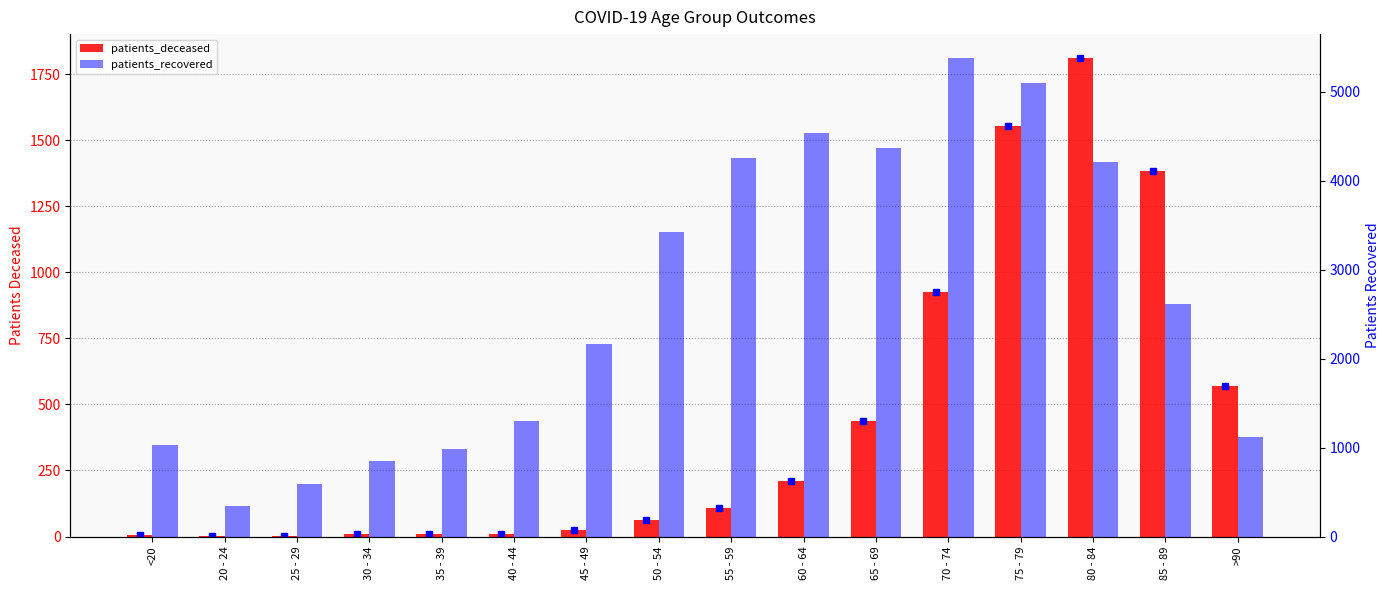

Which label corresponds to the smallest value in the chart?

20 - 24